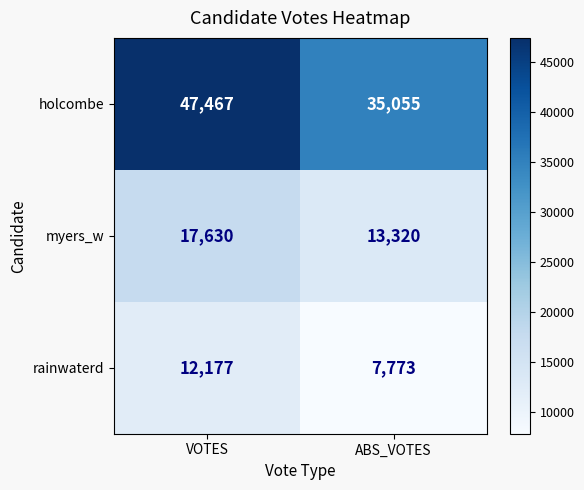

What is the difference between the rainwaterd values at ABS_VOTES and VOTES?

4404